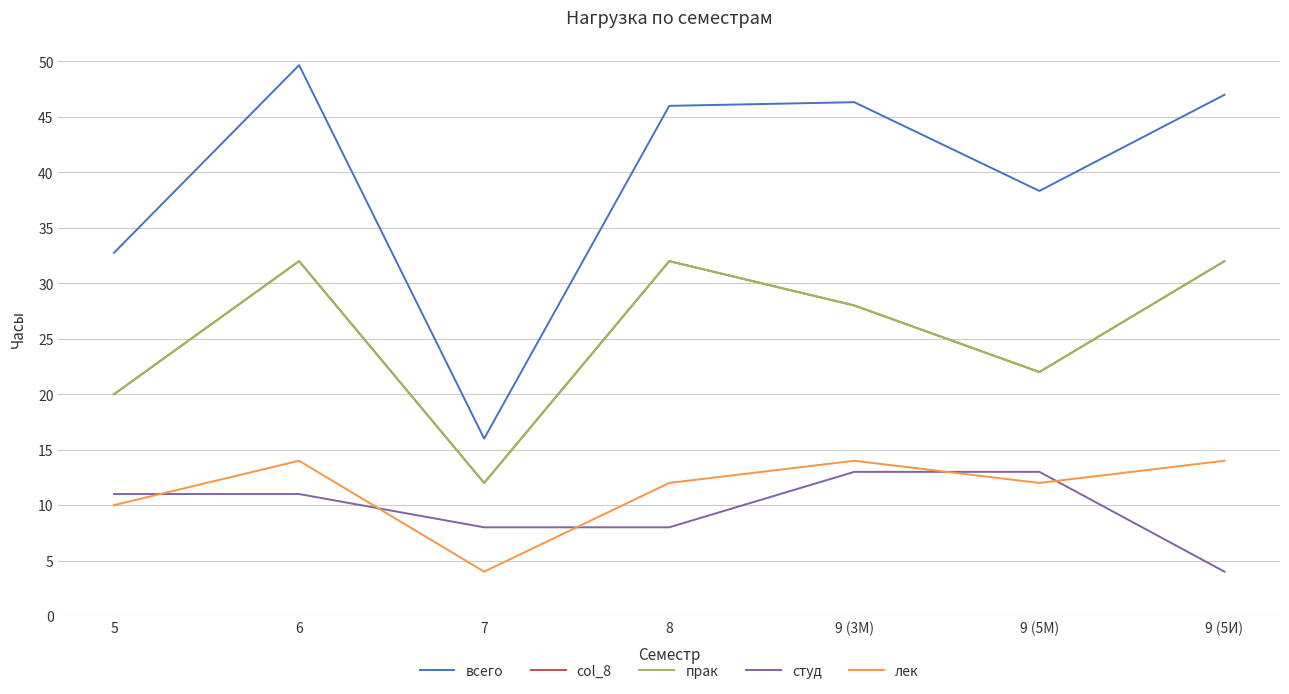

What is the difference between the студ values at 5 and 8?

3.0